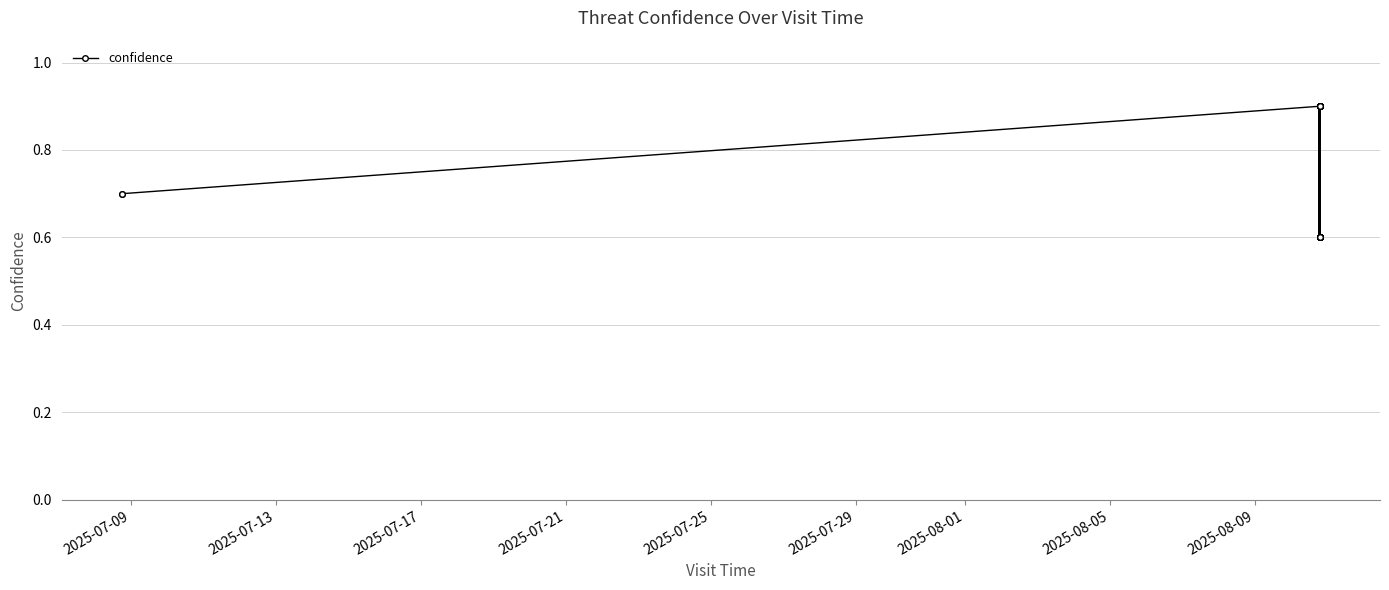

How many interior local valleys (lower than both neighbors) does the data have?

18